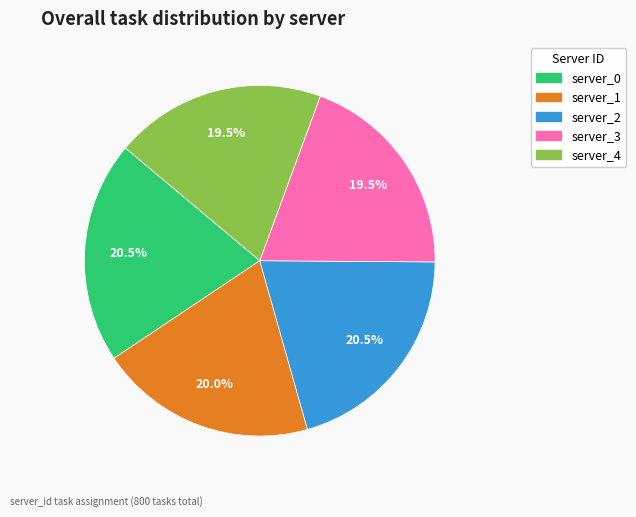

Does any single category account for the majority?

No